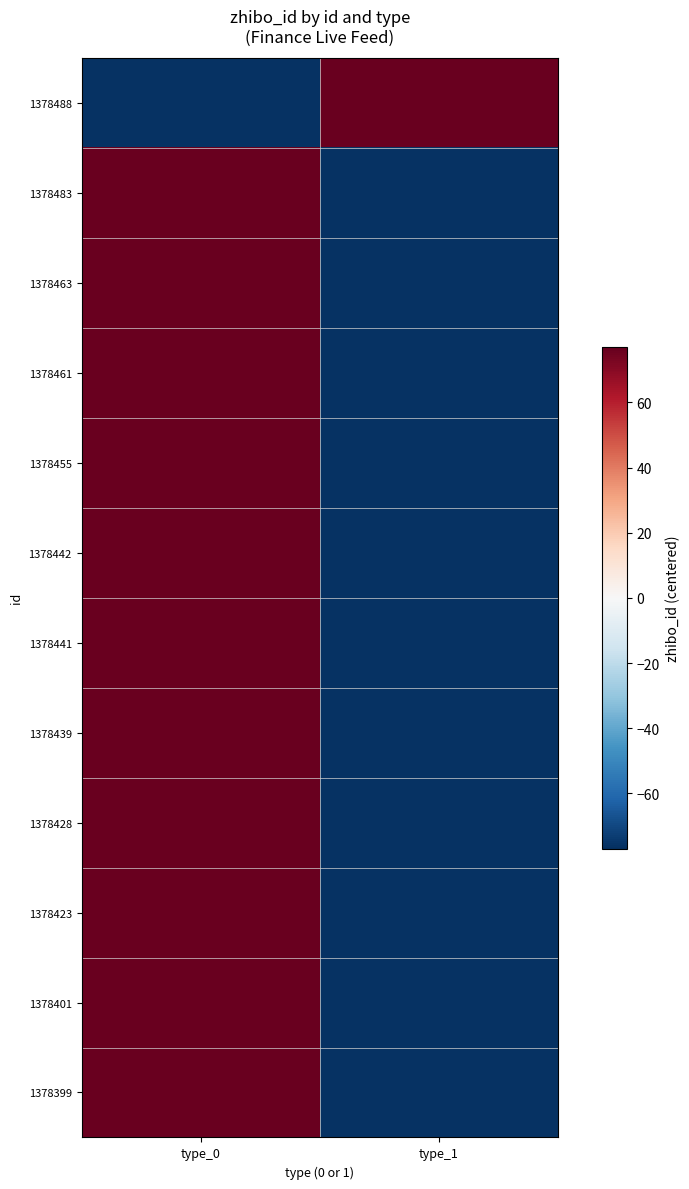

What is the minimum value shown in the chart?

-76